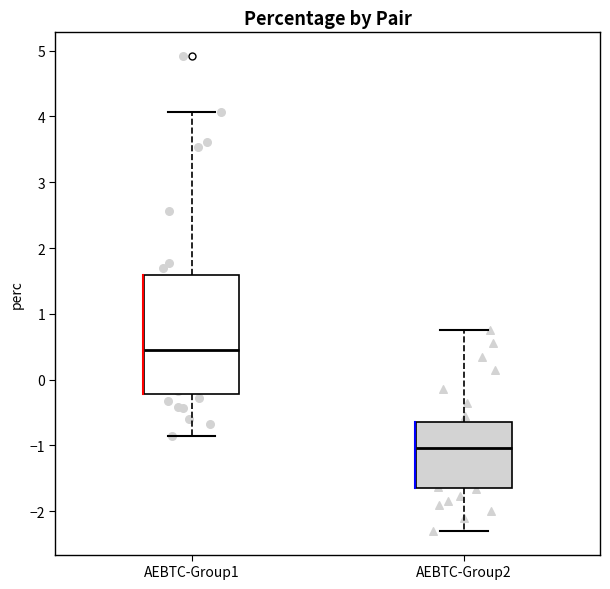

Reading left to right, read every box against the y-axis: the position of its median line, the range the box covers, and the ends of its whiskers. The values are not printed on the chart, so give them approximately, as read against the axis.

AEBTC-Group1: median 0.4, box -0.2 to 1.6, whiskers -0.9 to 4.1
AEBTC-Group2: median -1.0, box -1.6 to -0.6, whiskers -2.3 to 0.8